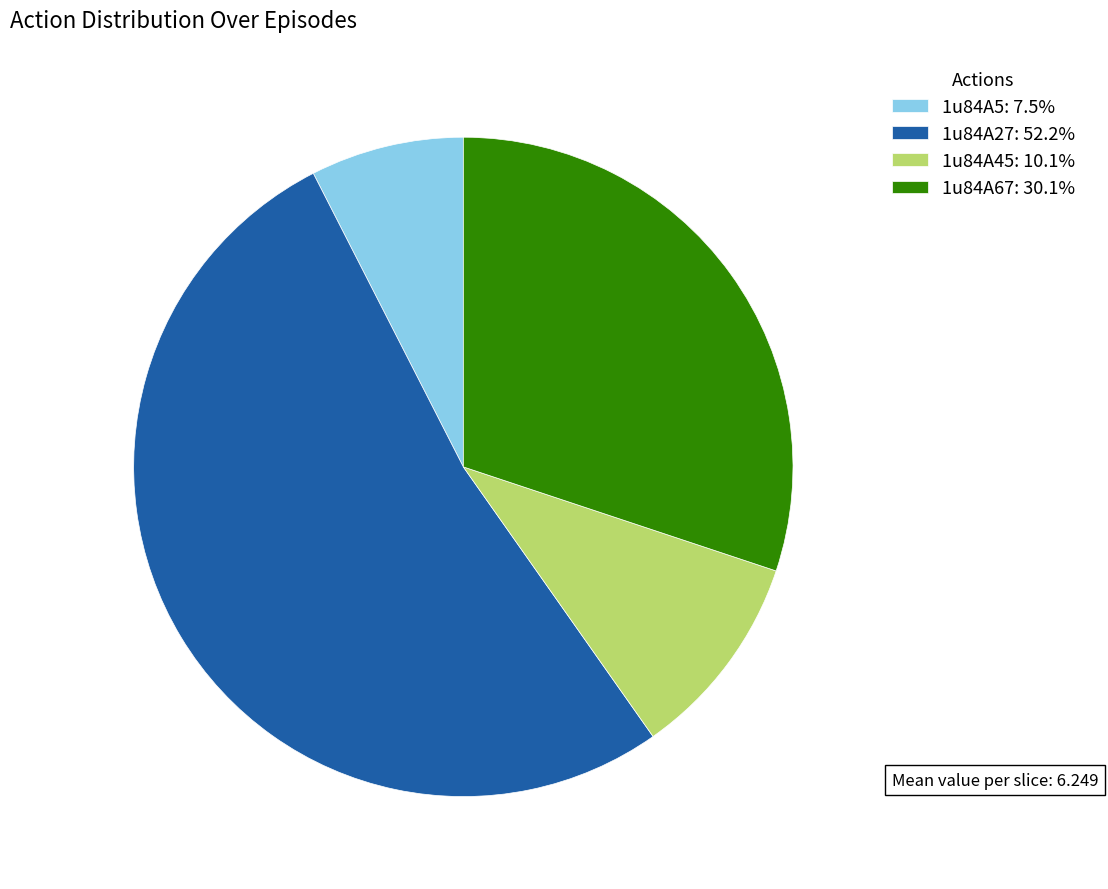

Count the number of slices in the pie.

4